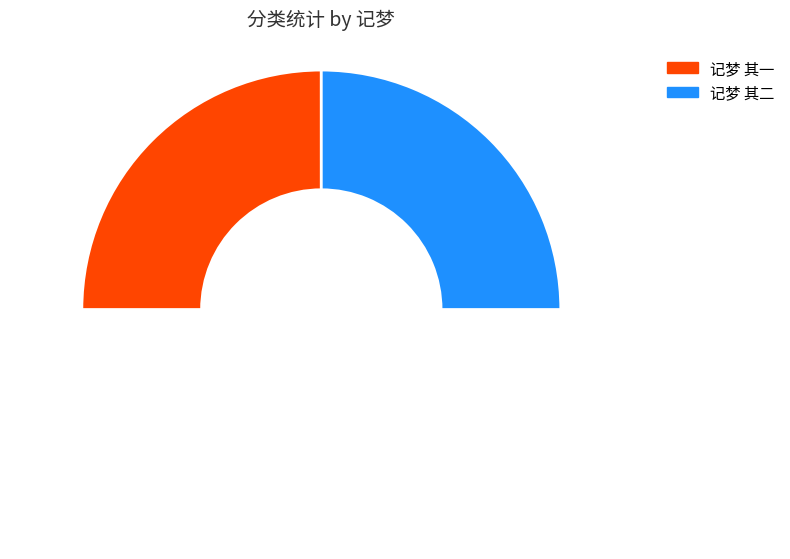

To the nearest percent, what is the average slice percentage?

33%